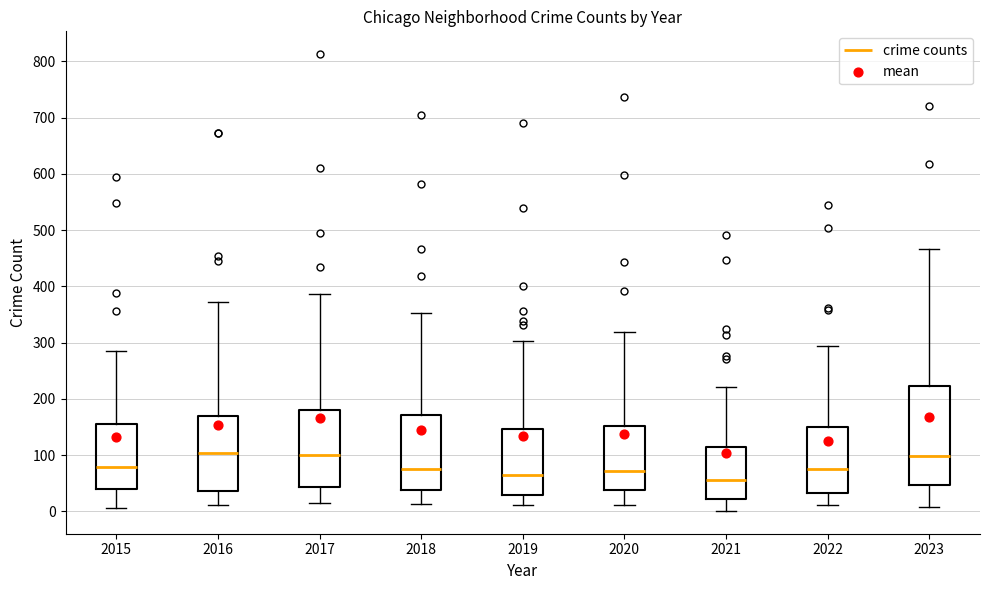

Reading left to right, read every box against the y-axis: the position of its median line, the range the box covers, and the ends of its whiskers. The values are not printed on the chart, so give them approximately, as read against the axis.

2015: median 80, box 40 to 160, whiskers 10 to 290
2016: median 100, box 40 to 170, whiskers 10 to 370
2017: median 100, box 40 to 180, whiskers 20 to 390
2018: median 80, box 40 to 170, whiskers 10 to 350
2019: median 70, box 30 to 150, whiskers 10 to 300
2020: median 70, box 40 to 150, whiskers 10 to 320
2021: median 60, box 20 to 110, whiskers 0 to 220
2022: median 80, box 30 to 150, whiskers 10 to 290
2023: median 100, box 50 to 220, whiskers 10 to 470